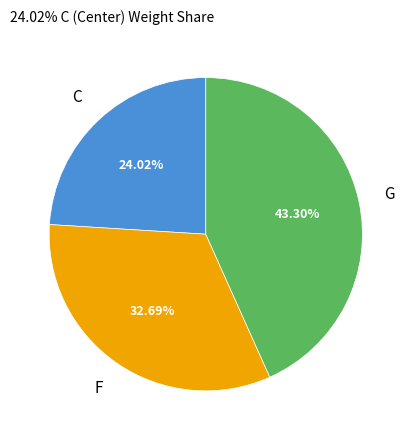

To the nearest percent, what percentage of the pie is C?

24%